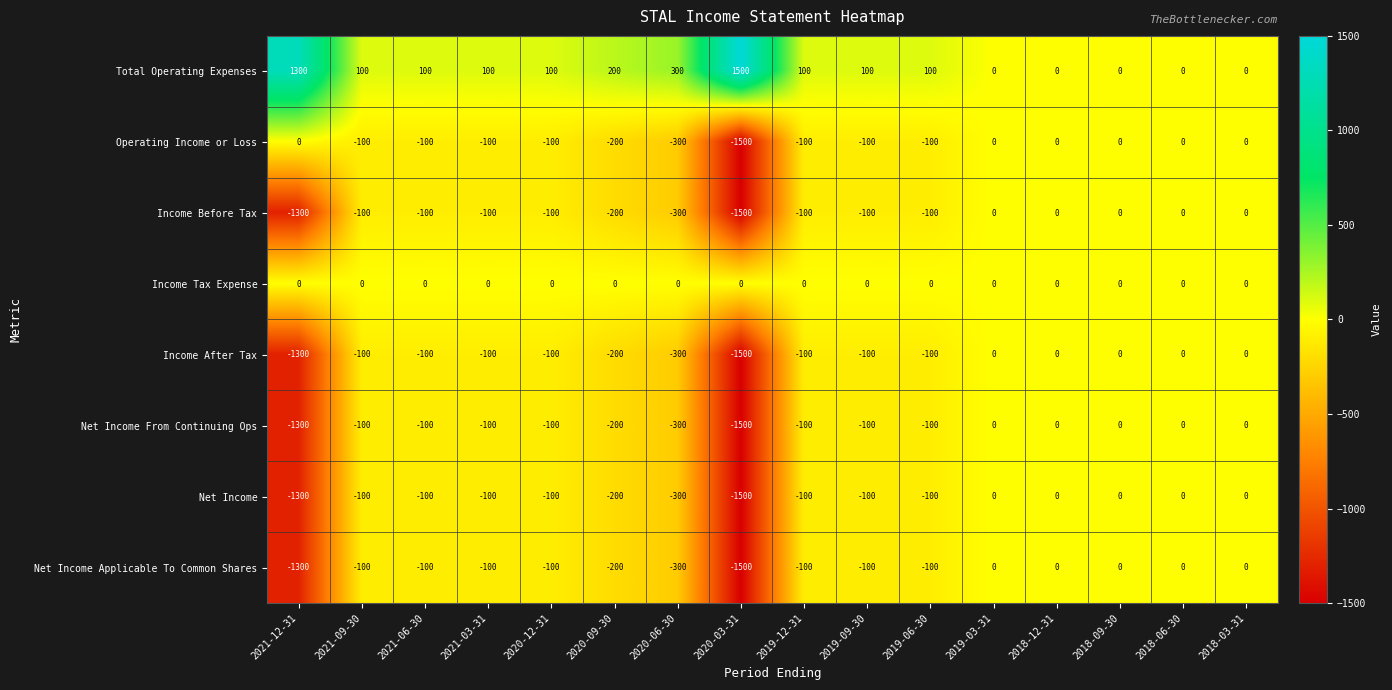

Is the value of Net Income at 2019-09-30 greater than the value of Income After Tax at 2019-03-31?

No